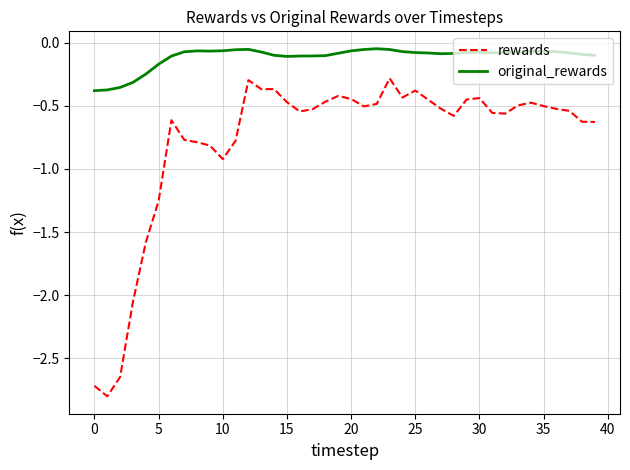

True or false: rewards and original_rewards cross at least once.

False